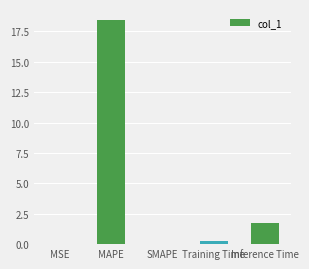

What is the maximum value shown in the chart?

18.4